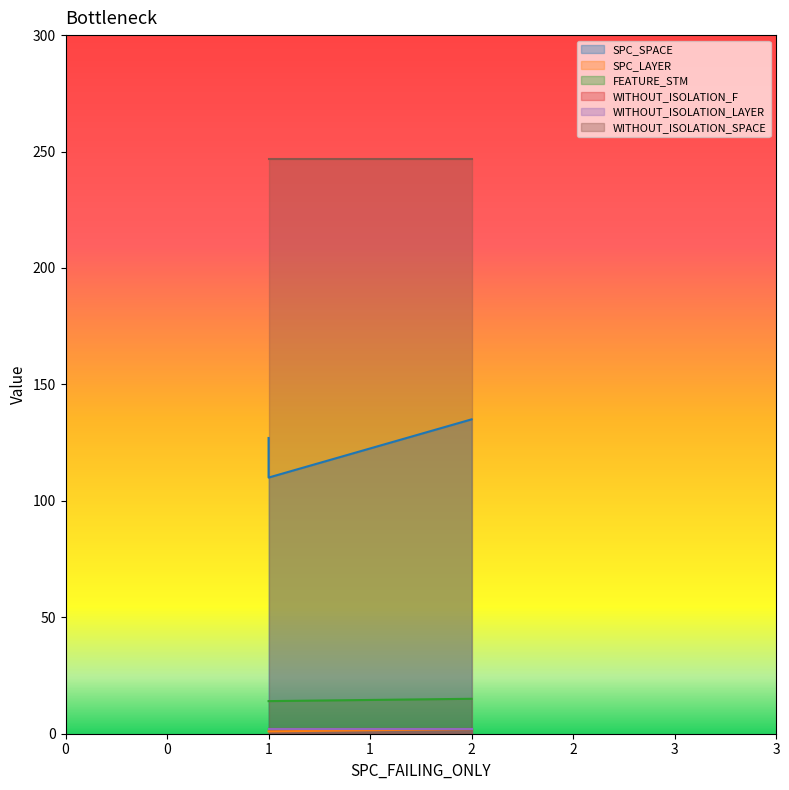

What is the difference between the highest and lowest values at 1?

126